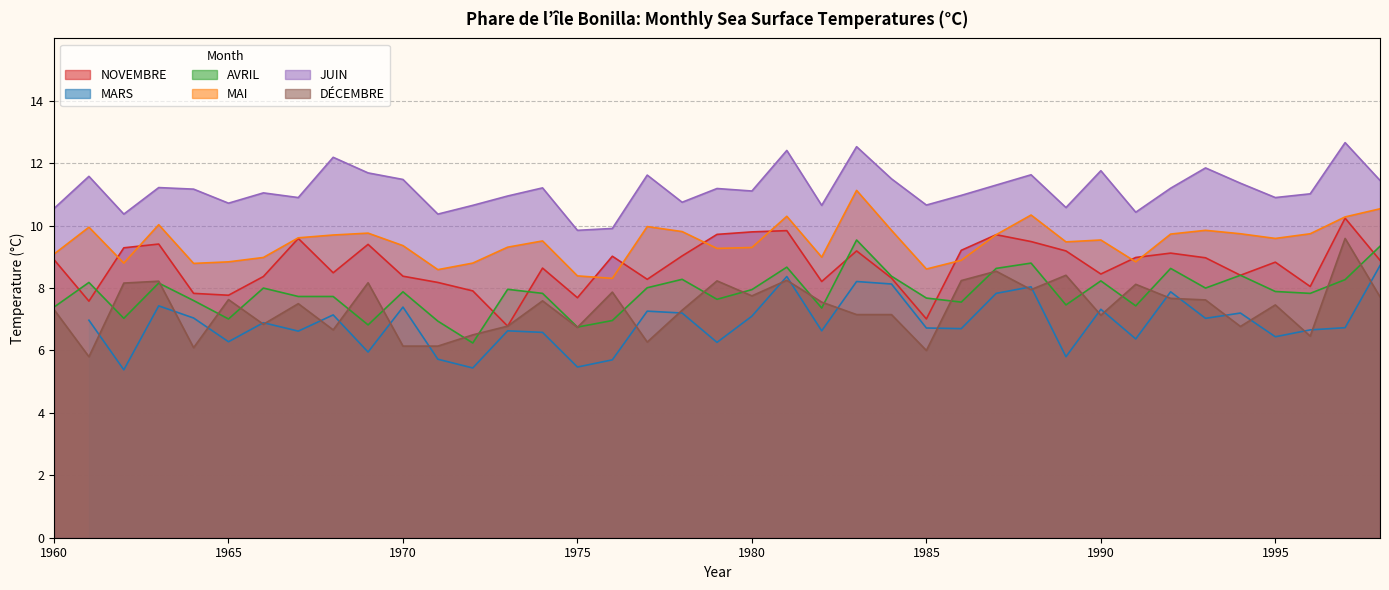

In MAI, how many points are lower than both neighbors (excluding endpoints)?

10